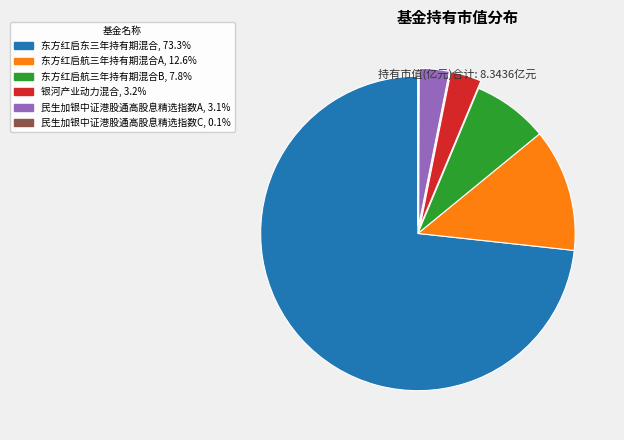

Which slice represents more than half of the pie?

东方红启东三年持有期混合